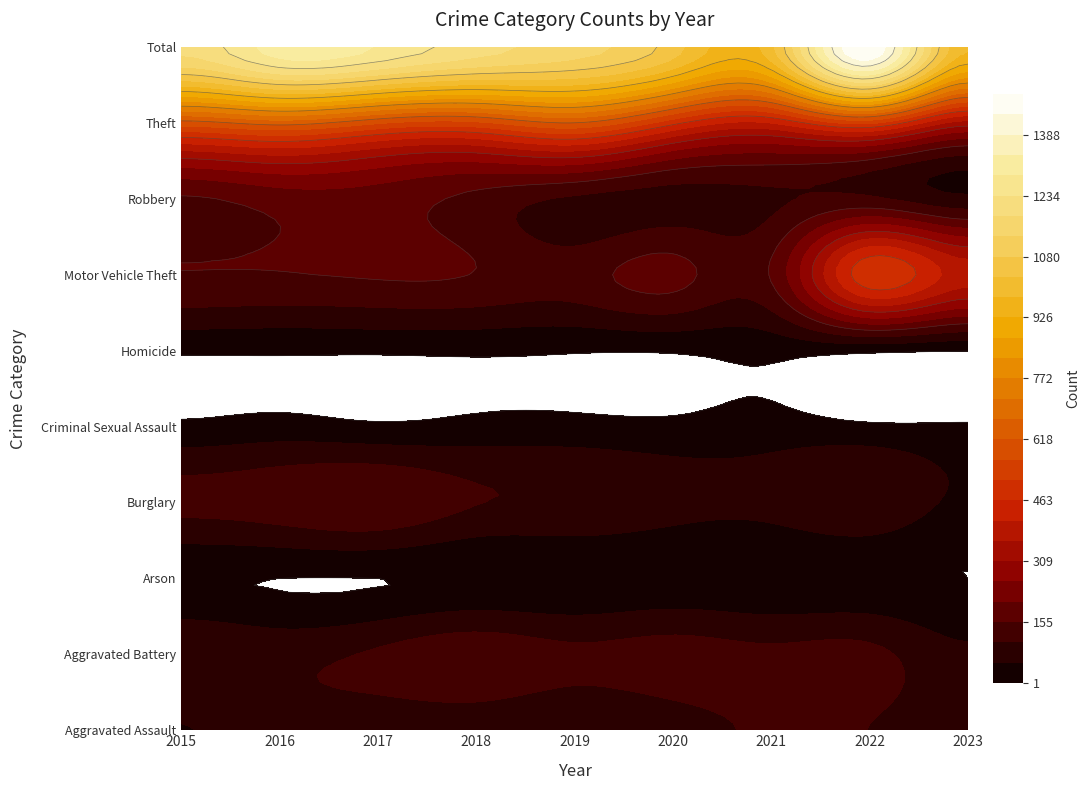

What is the spread (max minus min) of values at 2020?

1046